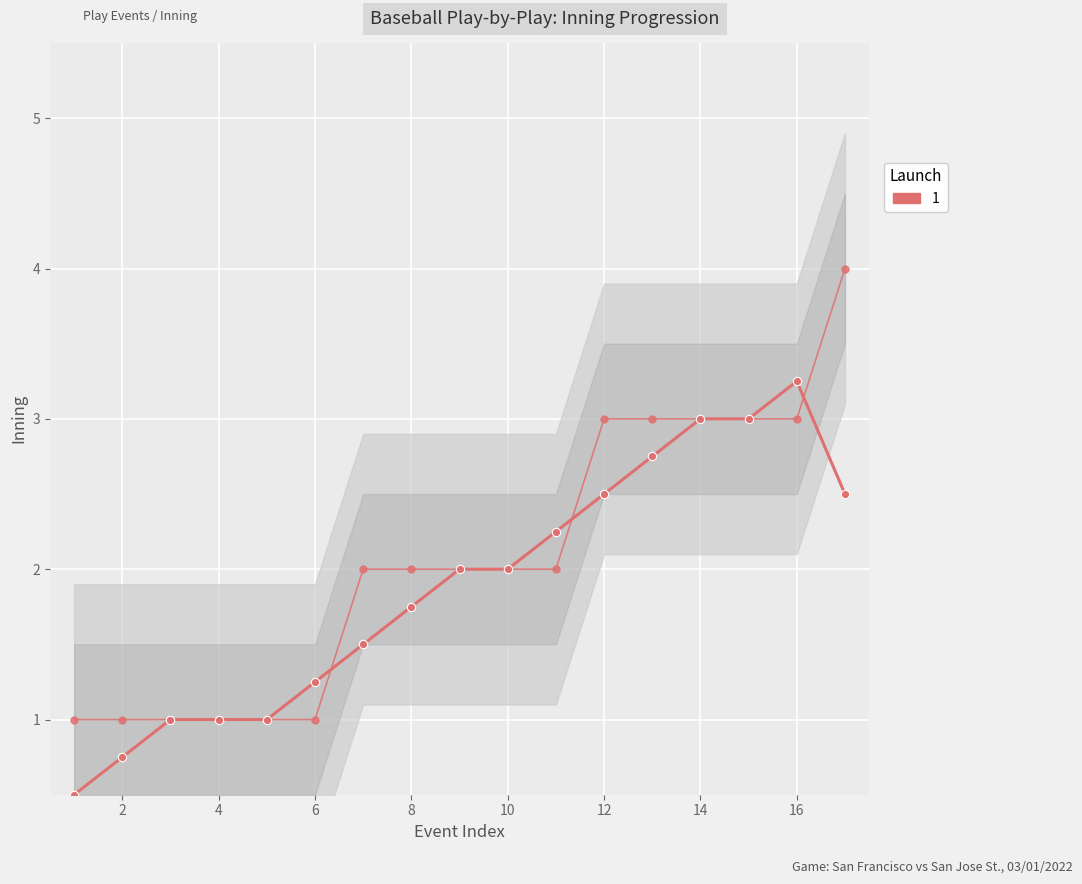

List the labels in order of lower_bound value, smallest first.

0, 1, 2, 3, 4, 5, 6, 7, 8, 9, 10, 11, 12, 13, 14, 15, 16